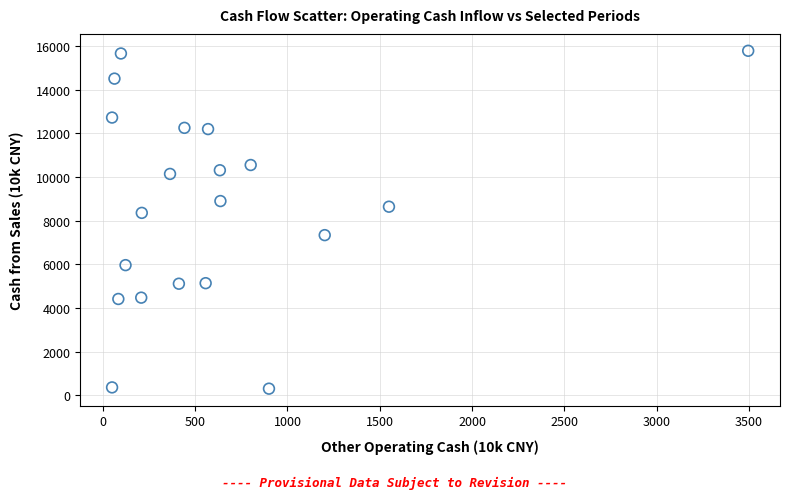

What is the range of X values (max minus min)?

3446